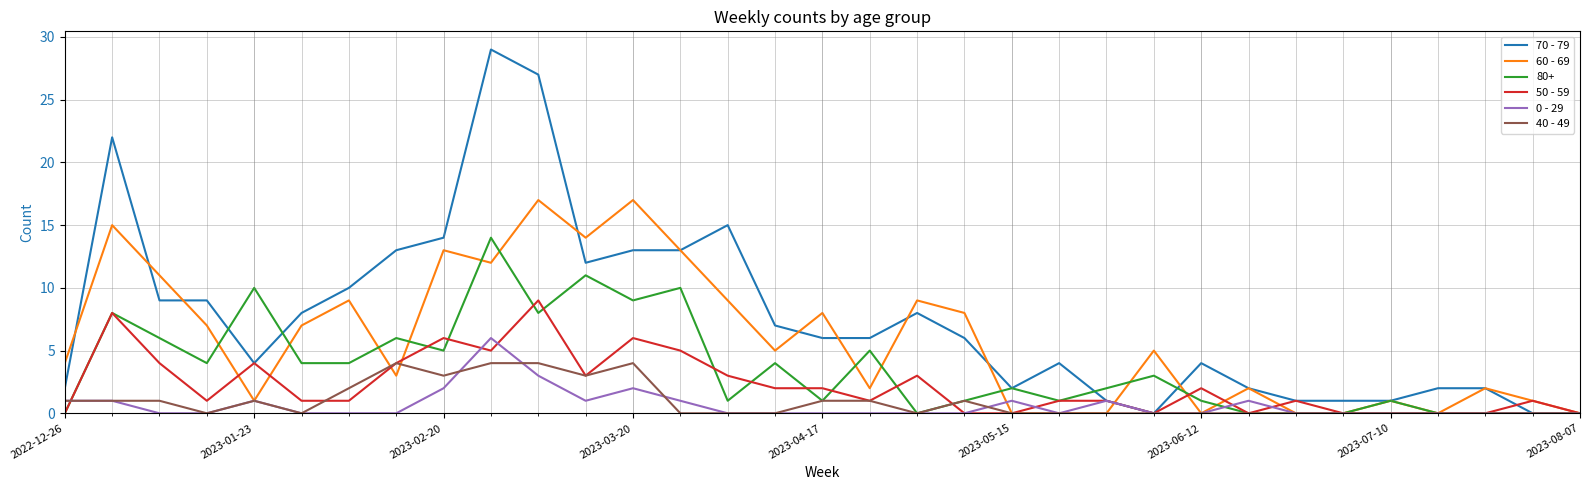

True or false: 40 - 49 and 60 - 69 intersect in this chart.

True